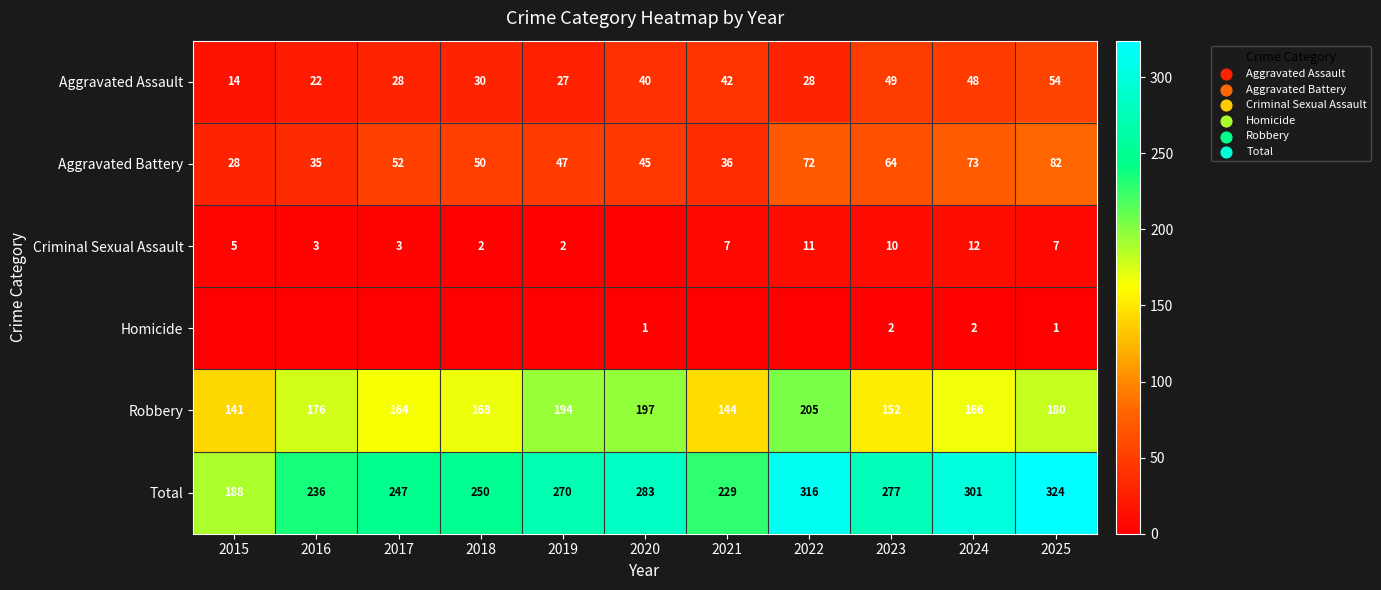

At which label does Aggravated Battery first exceed 50?

2017